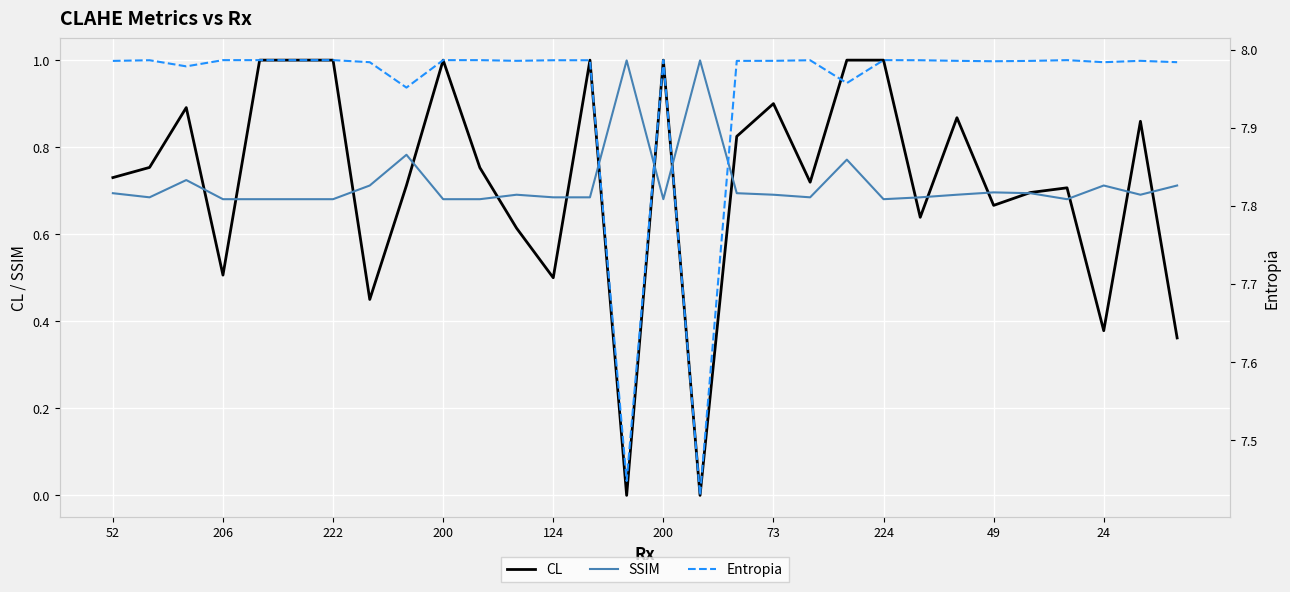

Reading left to right, extract all data points from this chart.

CL: 0.7	0.8	0.9	0.5	1.0	1.0	1.0	0.5	0.7	1.0	0.8	0.6	0.5	1.0	0.0	1.0	0.0	0.8	0.9	0.7	1.0	1.0	0.6	0.9	0.7	0.7	0.7	0.4	0.9	0.4
SSIM: 0.7	0.7	0.7	0.7	0.7	0.7	0.7	0.7	0.8	0.7	0.7	0.7	0.7	0.7	1.0	0.7	1.0	0.7	0.7	0.7	0.8	0.7	0.7	0.7	0.7	0.7	0.7	0.7	0.7	0.7
Entropia: 8.0	8.0	8.0	8.0	8.0	8.0	8.0	8.0	8.0	8.0	8.0	8.0	8.0	8.0	7.4	8.0	7.4	8.0	8.0	8.0	8.0	8.0	8.0	8.0	8.0	8.0	8.0	8.0	8.0	8.0